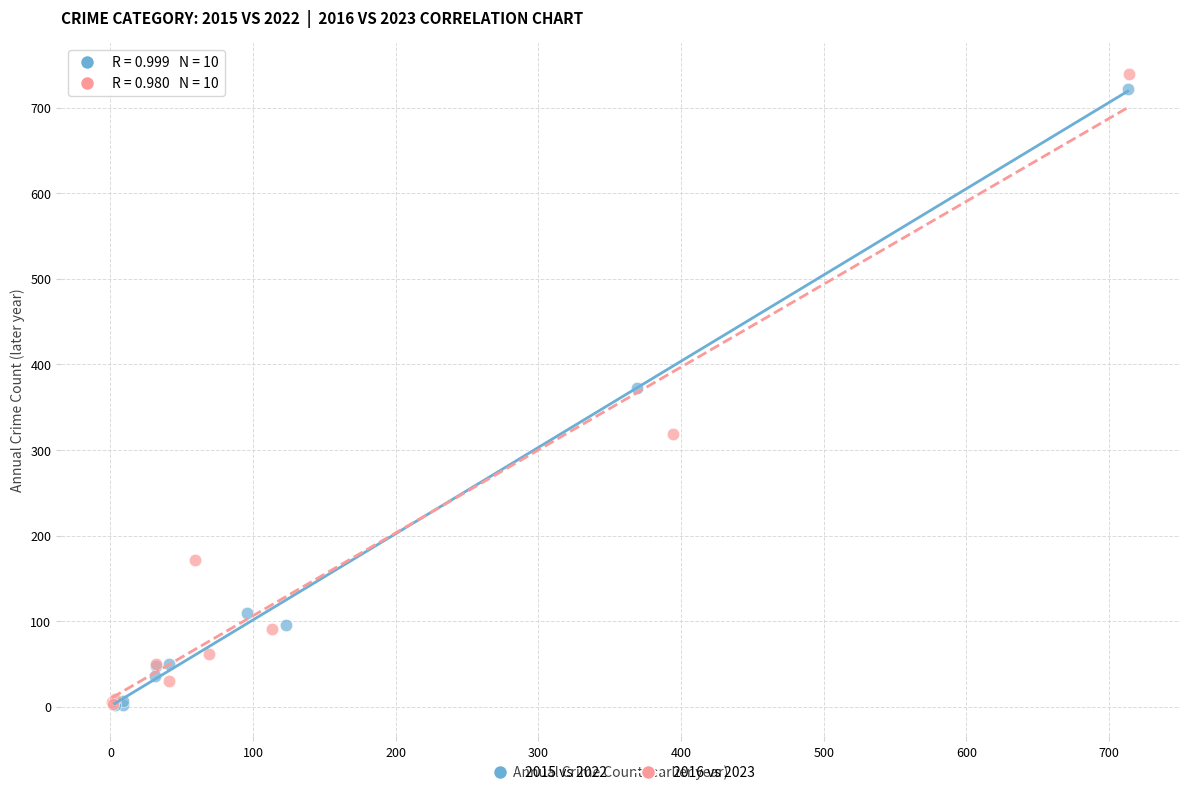

Which series has the largest Y range (max minus min)?

2016 vs 2023